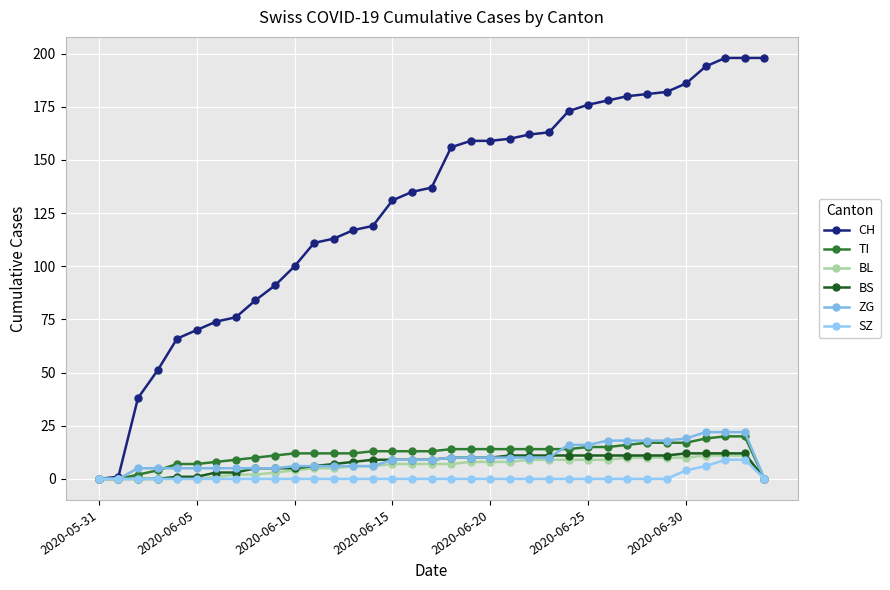

Which series has the largest total across all categories?

CH